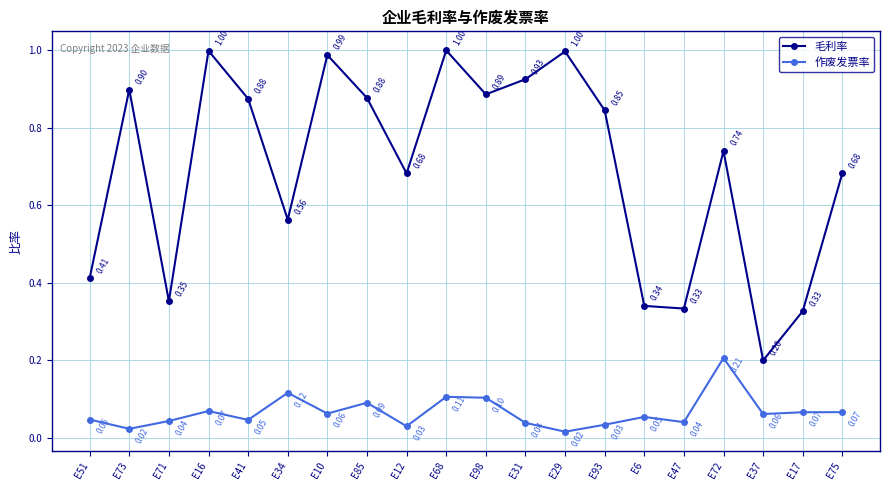

Which series has the largest range (max minus min)?

毛利率